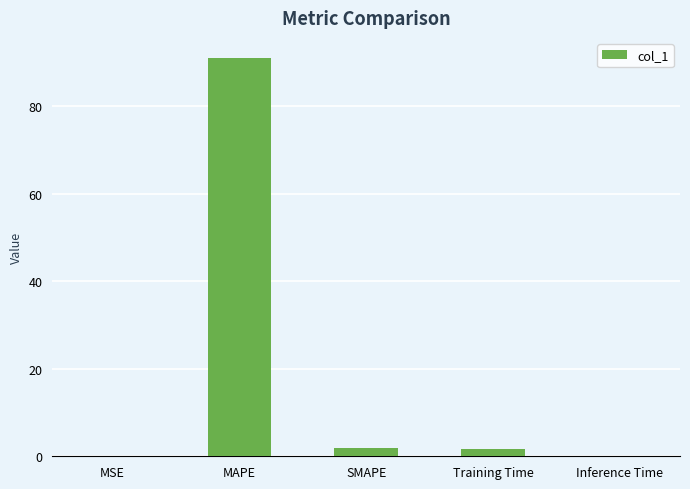

What is the change in value from MAPE to SMAPE?

-89.0